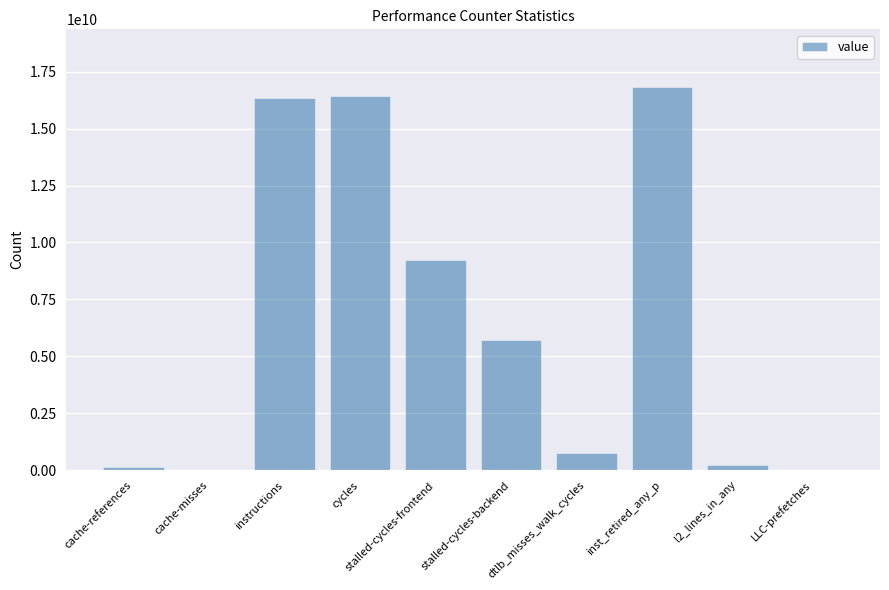

How many categories are shown in the chart?

10